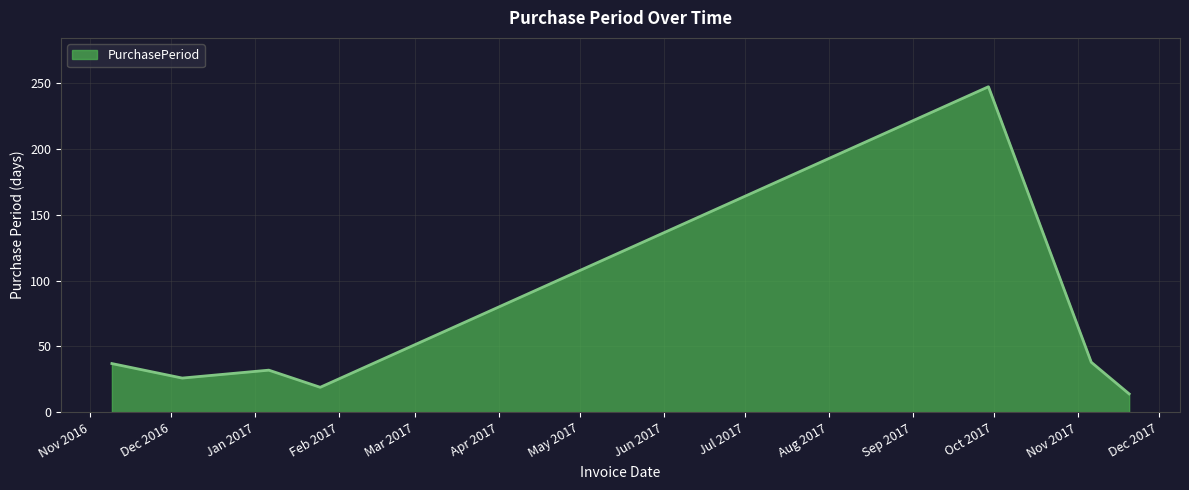

What is the smallest value displayed?

14